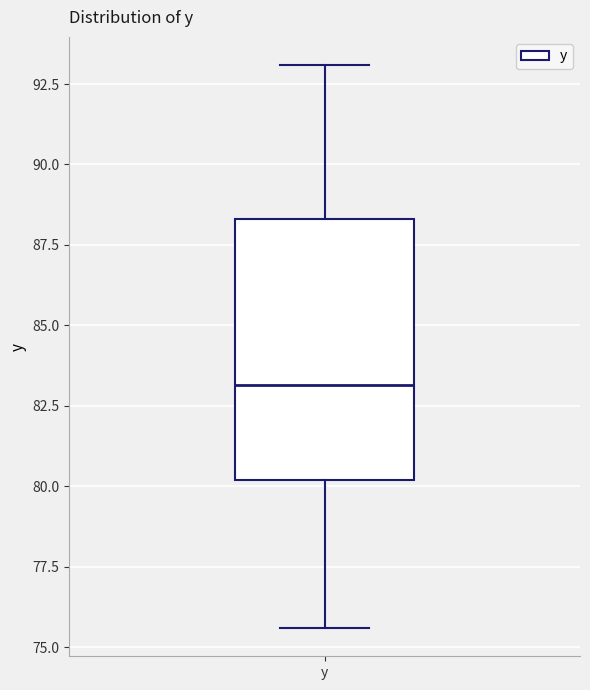

Read this box plot against the y-axis: the position of the median line, the range covered by the box, and the ends of both whiskers. The values are not printed on the chart, so give them approximately, as read against the axis.

median 83.0, box 80.0 to 88.5, whiskers 75.5 to 93.0